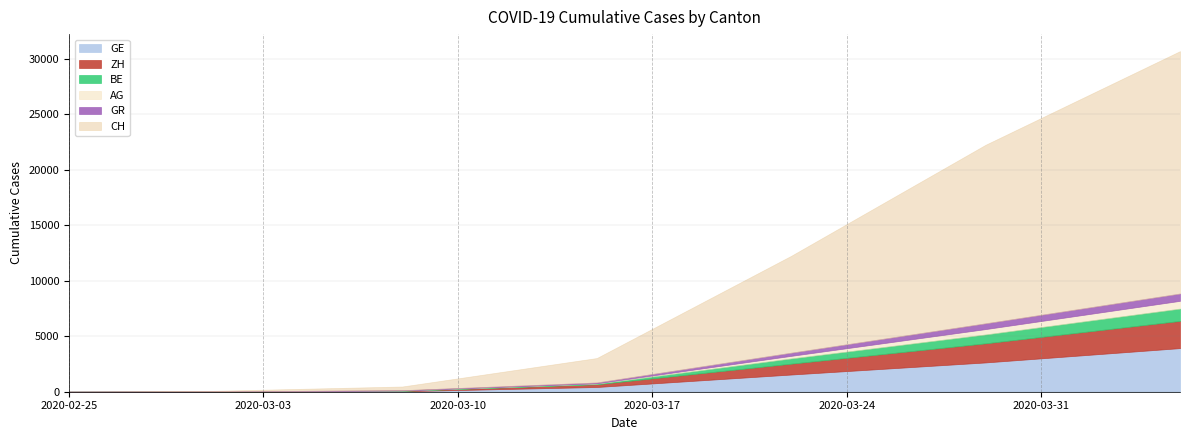

The value of ZH at 2020-03-15 is 417. True or false?

False